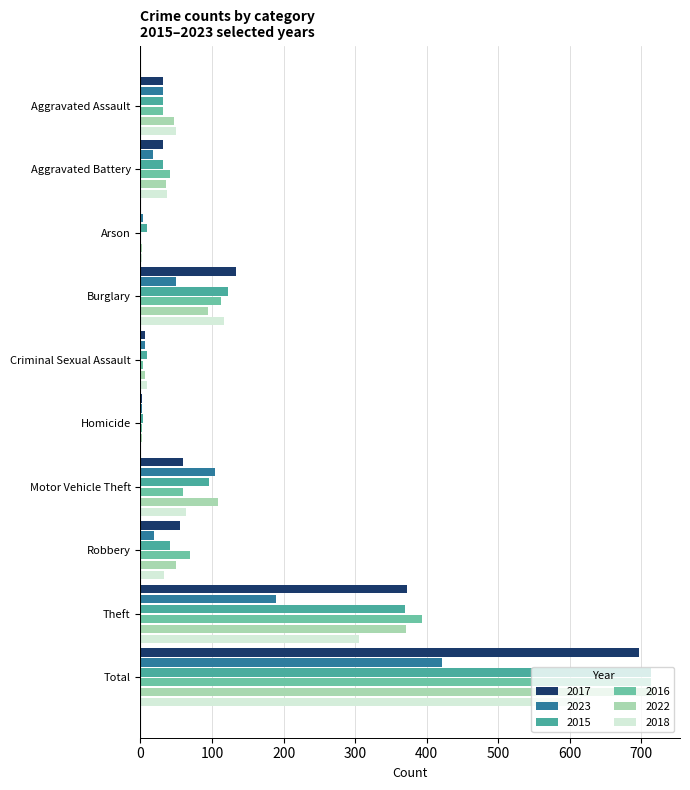

What is the total value across all series at Motor Vehicle Theft?

490